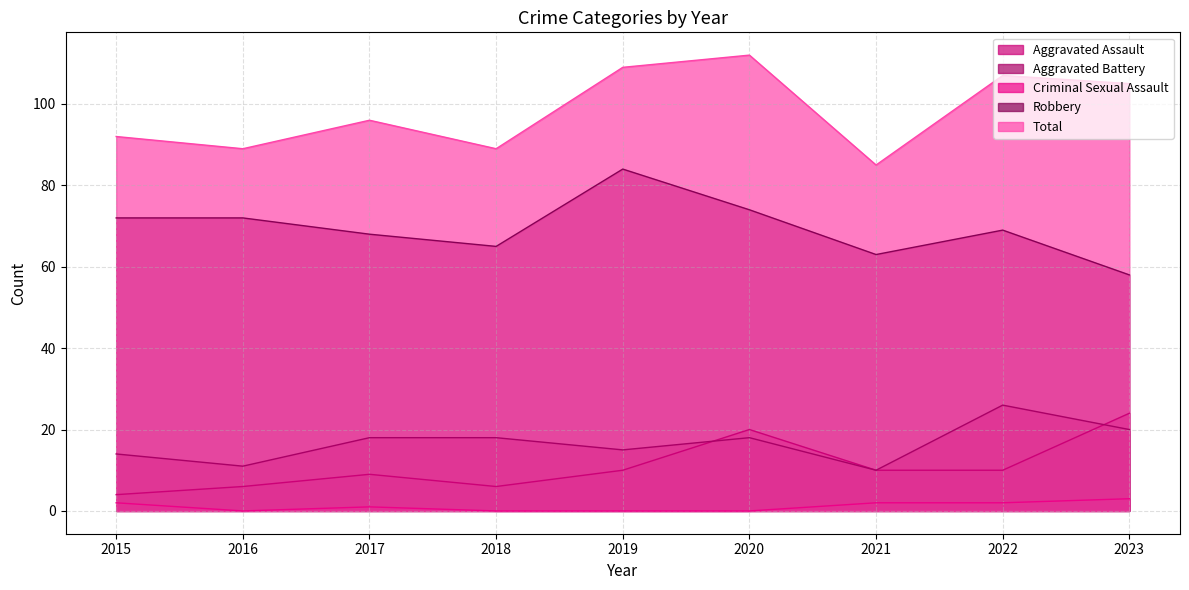

What is the total value across all series at 2022?

214